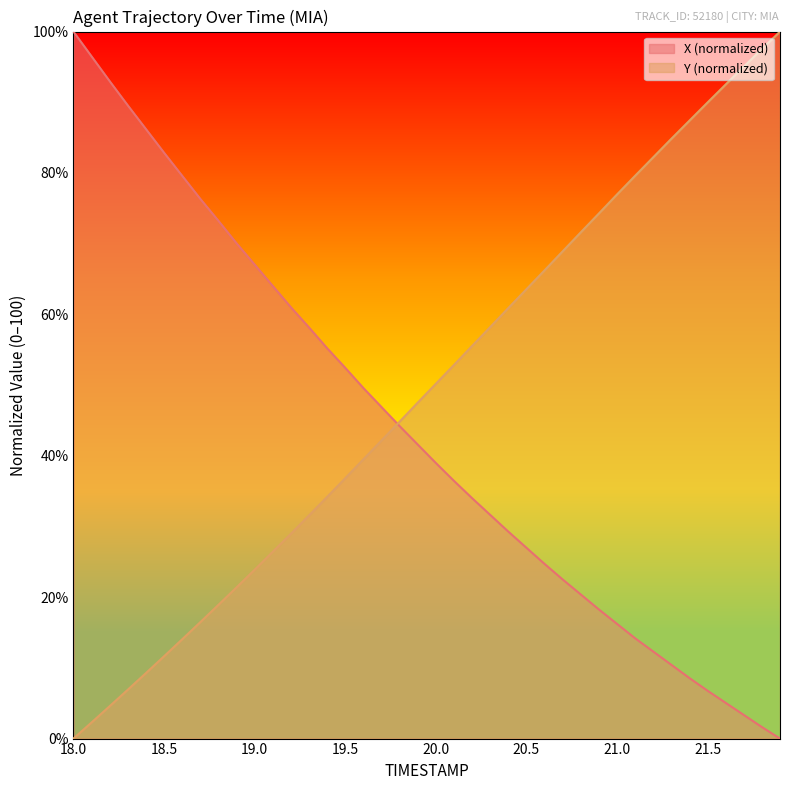

What is the label of the 28th point from the left?

20.7